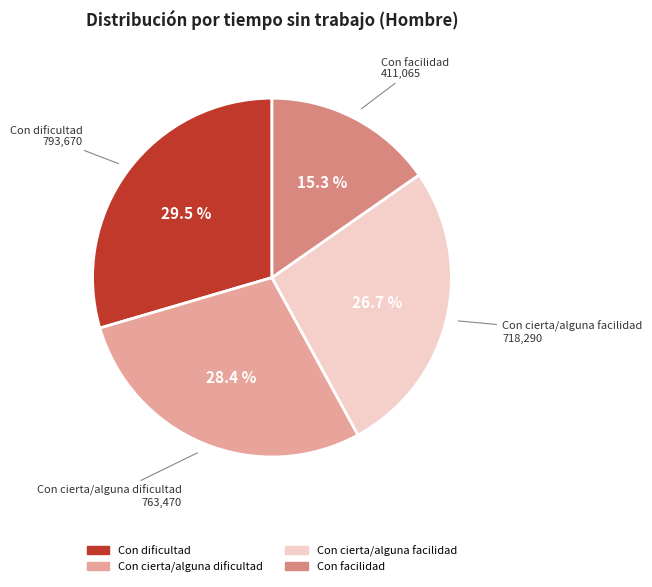

To the nearest percent, what is the difference between the largest and smallest slice percentages?

14%